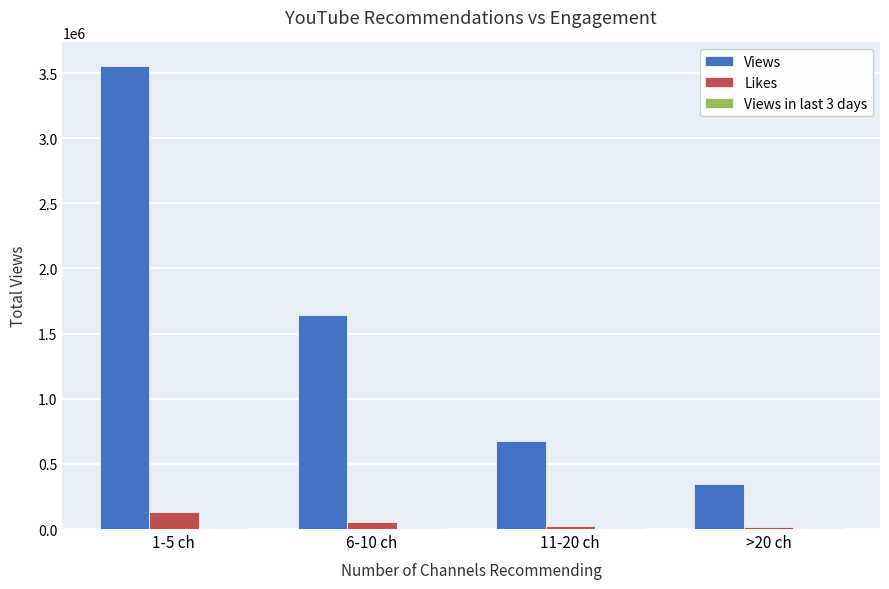

At which category does the chart reach its peak across all series?

1-5 ch